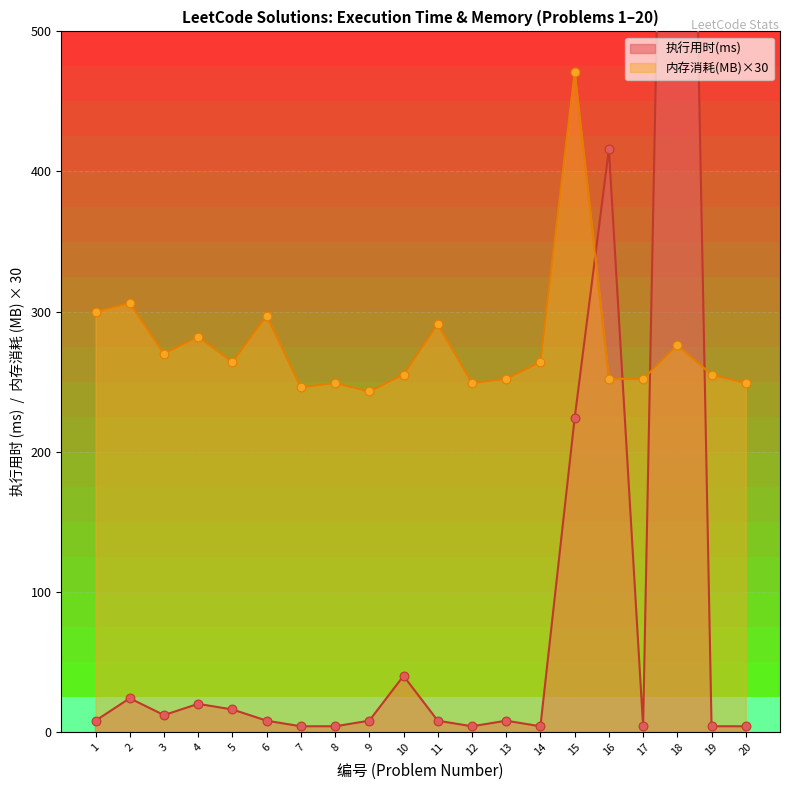

At which category is the sum across all series the highest?

18